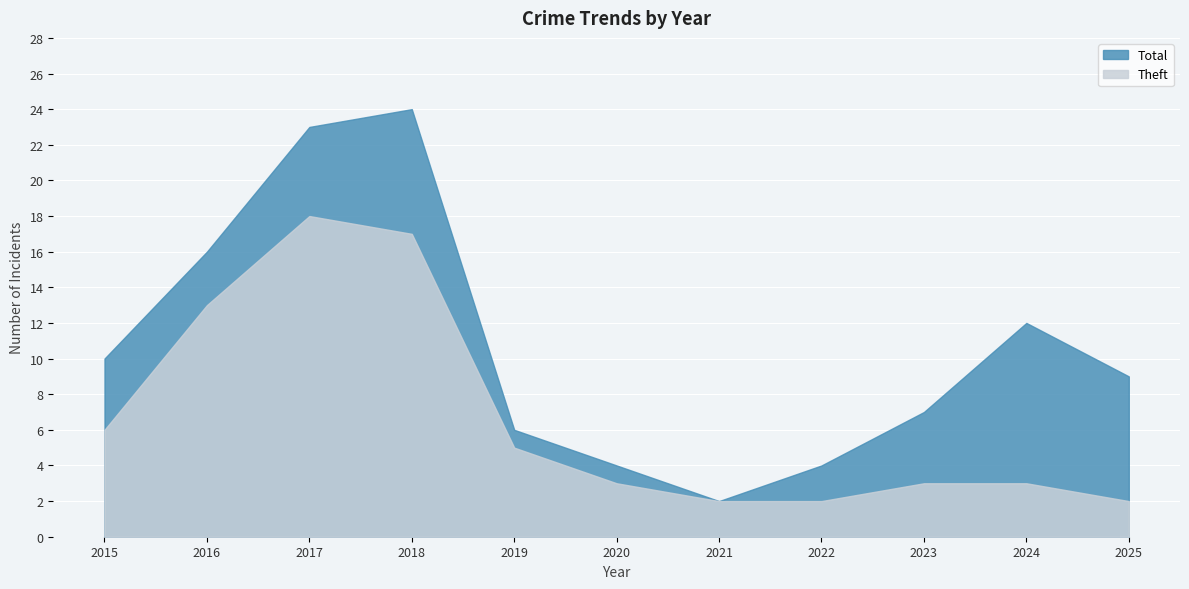

Is it true that Total equals 4 at 2020?

True